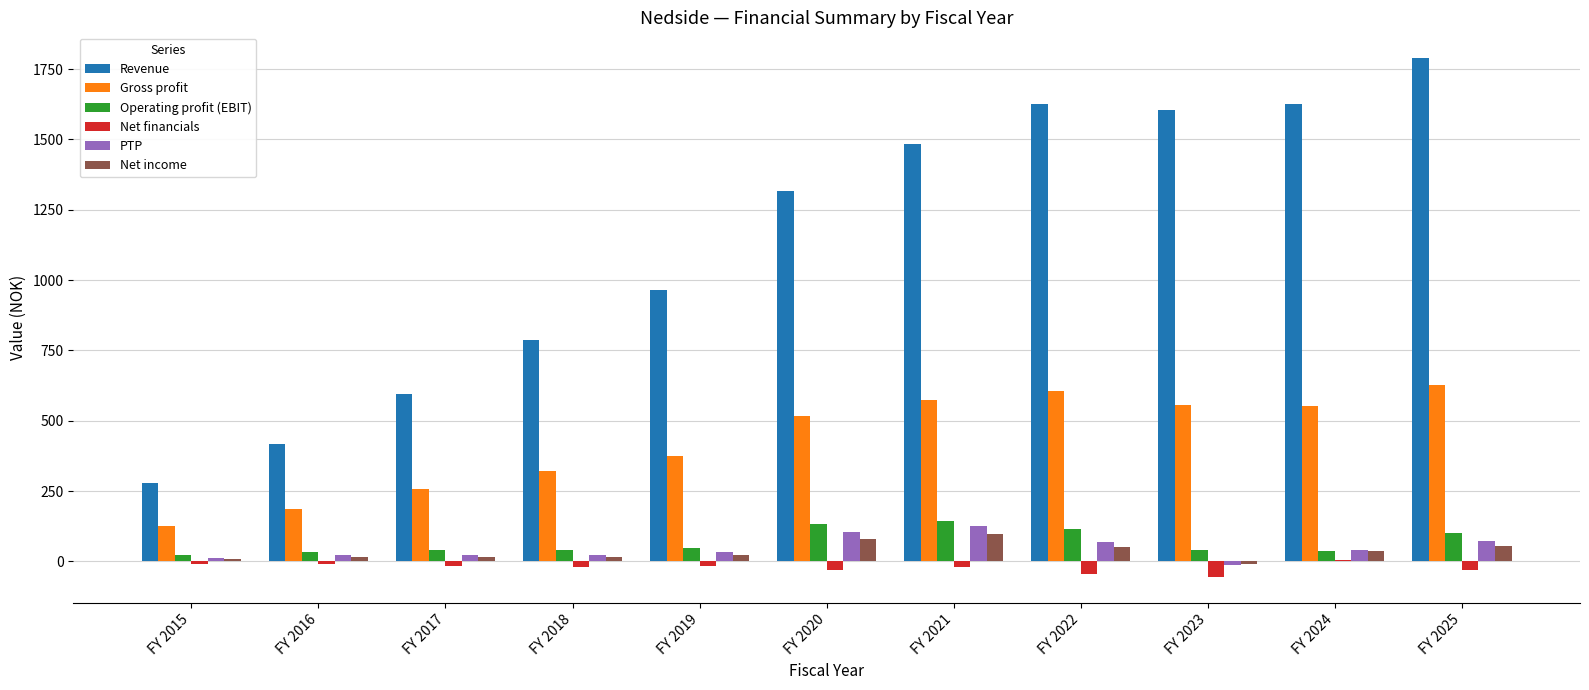

What is the greatest value displayed?

1788.6